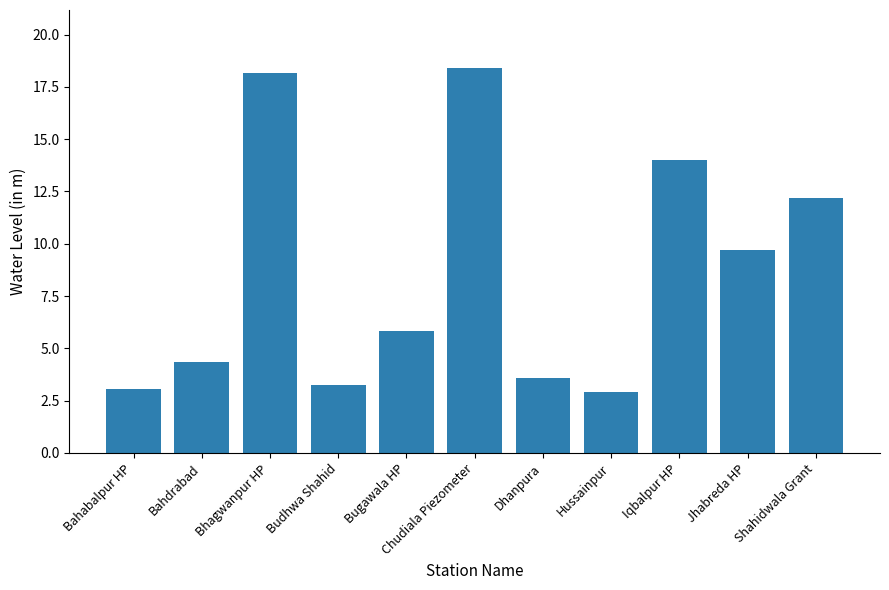

What is the sum of all values?

95.5